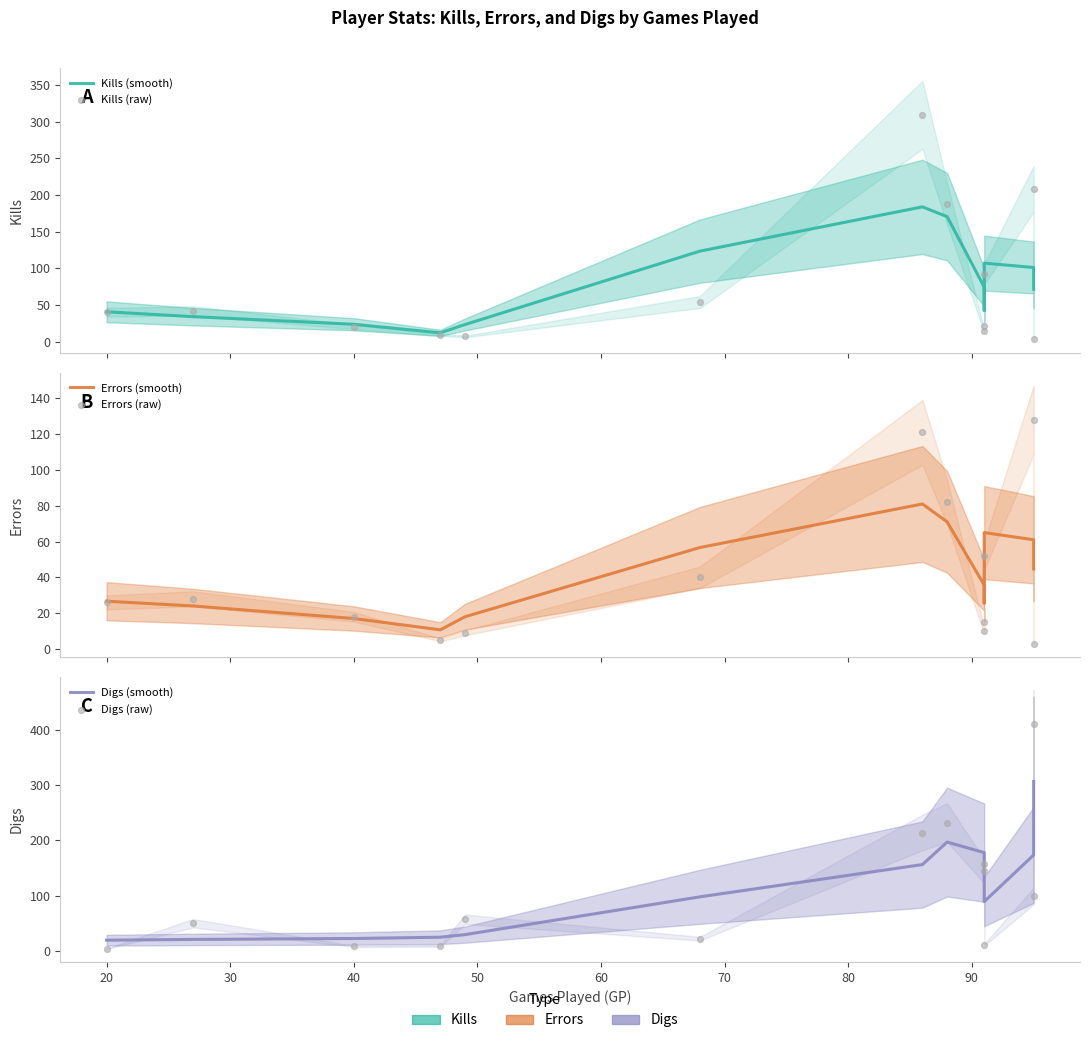

At how many categories does at least one series exceed 261?

2